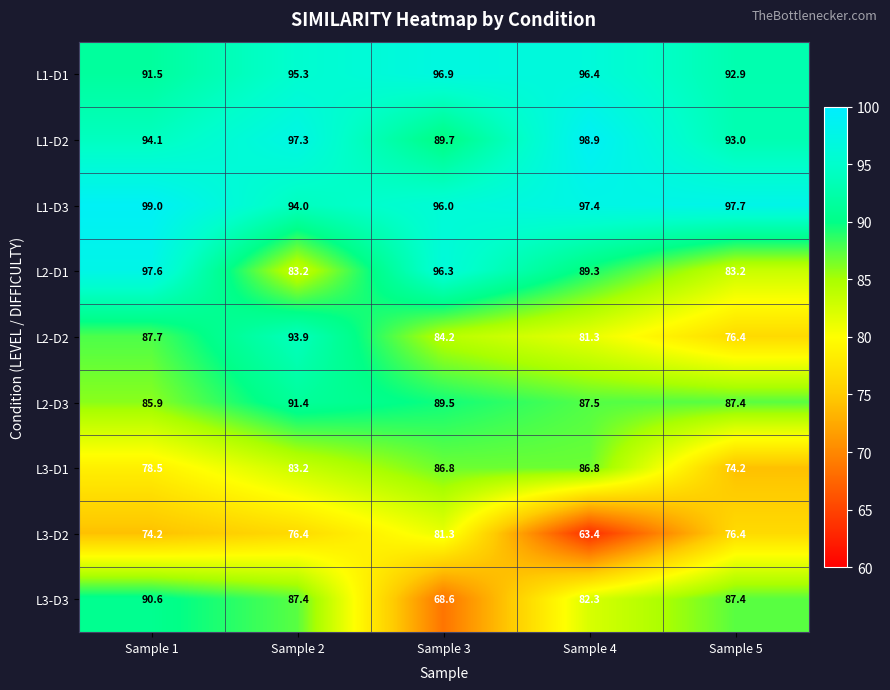

How many data points in L2-D2 are less than 84?

2